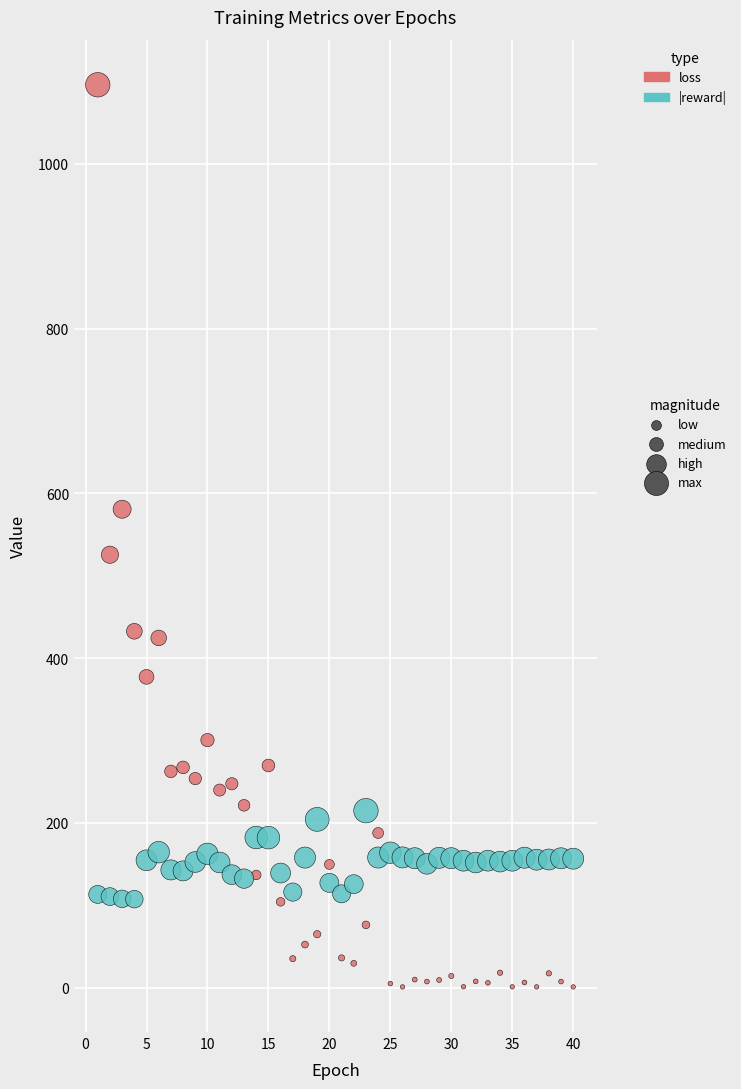

Across all data points, what is the range of X values (max minus min)?

39.0